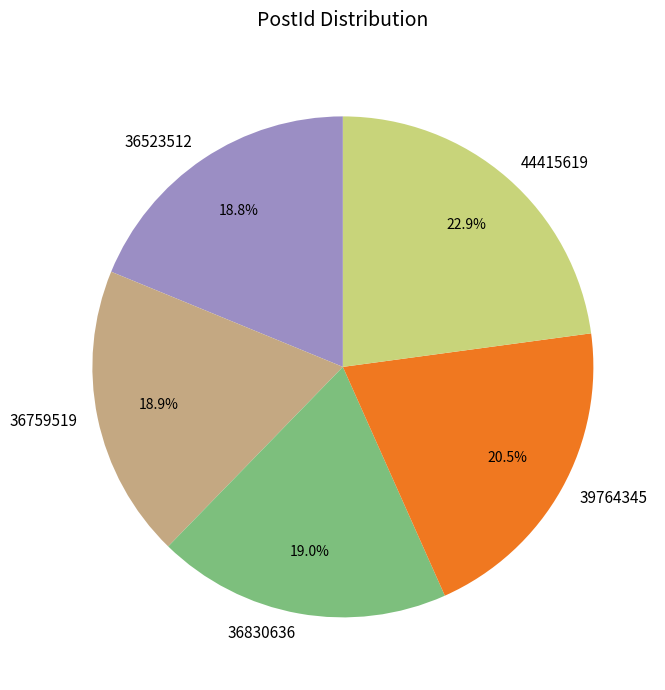

Which has a higher value, 36830636 or 44415619?

44415619